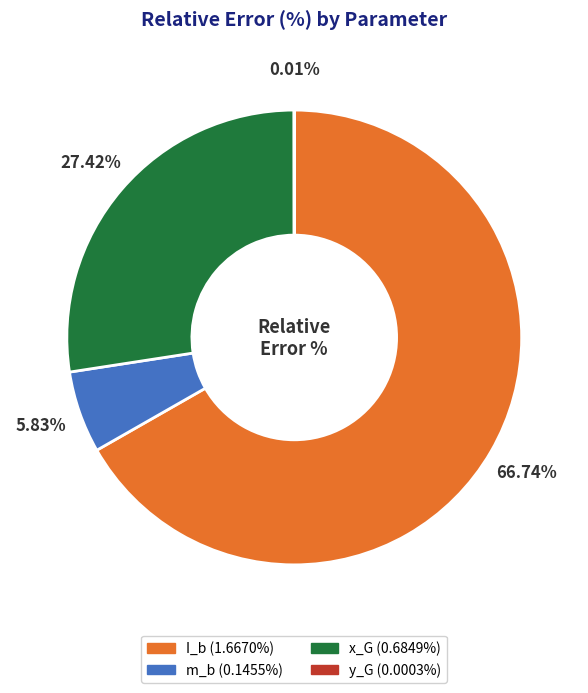

What is the largest slice in the pie chart?

I_b